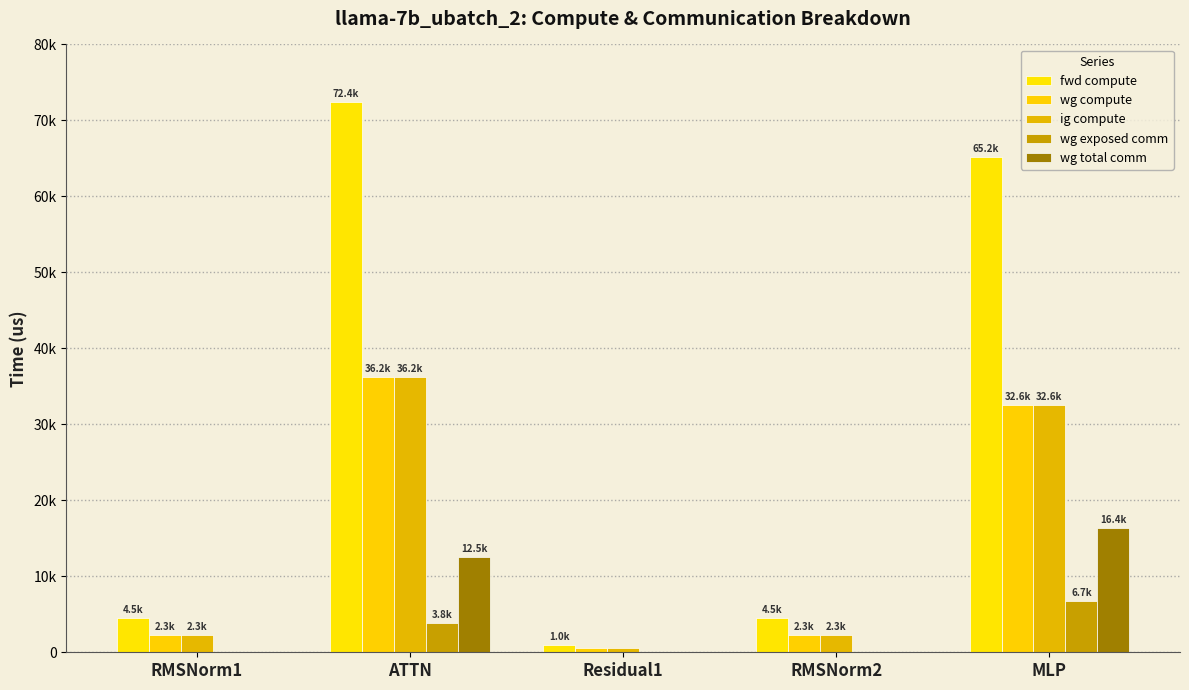

What is the value of the wg total comm bar at the 5th from the left?

16404.2